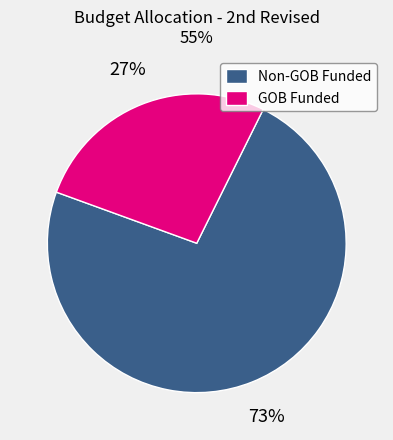

What is the ratio of the value at Non-GOB Funded to the value at GOB Funded?

2.7